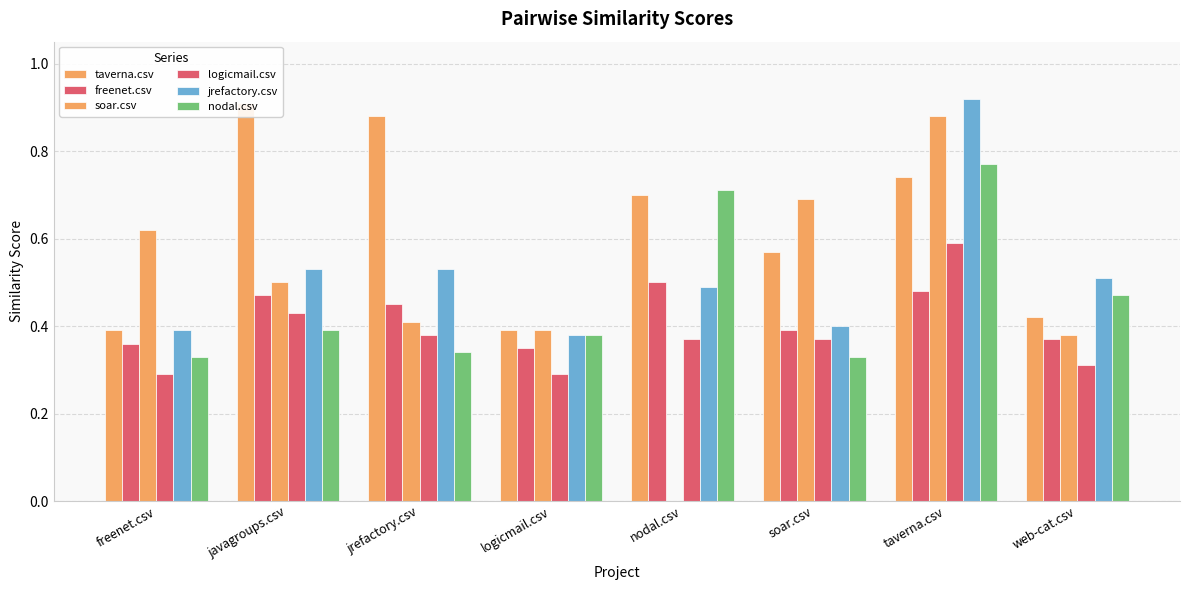

Reading left to right, transcribe all the data shown in this chart.

taverna.csv: freenet.csv=0.4	javagroups.csv=0.9	jrefactory.csv=0.9	logicmail.csv=0.4	nodal.csv=0.7	soar.csv=0.6	taverna.csv=0.7	web-cat.csv=0.4
freenet.csv: freenet.csv=0.4	javagroups.csv=0.5	jrefactory.csv=0.5	logicmail.csv=0.3	nodal.csv=0.5	soar.csv=0.4	taverna.csv=0.5	web-cat.csv=0.4
soar.csv: freenet.csv=0.6	javagroups.csv=0.5	jrefactory.csv=0.4	logicmail.csv=0.4	nodal.csv=0.0	soar.csv=0.7	taverna.csv=0.9	web-cat.csv=0.4
logicmail.csv: freenet.csv=0.3	javagroups.csv=0.4	jrefactory.csv=0.4	logicmail.csv=0.3	nodal.csv=0.4	soar.csv=0.4	taverna.csv=0.6	web-cat.csv=0.3
jrefactory.csv: freenet.csv=0.4	javagroups.csv=0.5	jrefactory.csv=0.5	logicmail.csv=0.4	nodal.csv=0.5	soar.csv=0.4	taverna.csv=0.9	web-cat.csv=0.5
nodal.csv: freenet.csv=0.3	javagroups.csv=0.4	jrefactory.csv=0.3	logicmail.csv=0.4	nodal.csv=0.7	soar.csv=0.3	taverna.csv=0.8	web-cat.csv=0.5